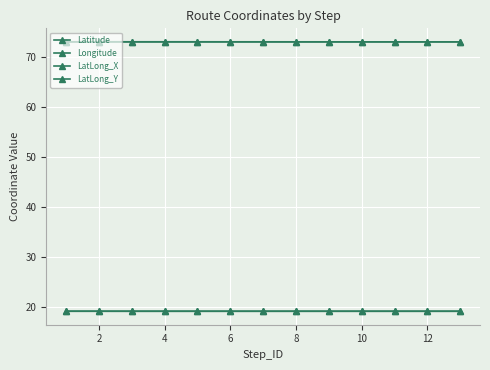

True or false: LatLong_X and LatLong_Y cross at least once.

False